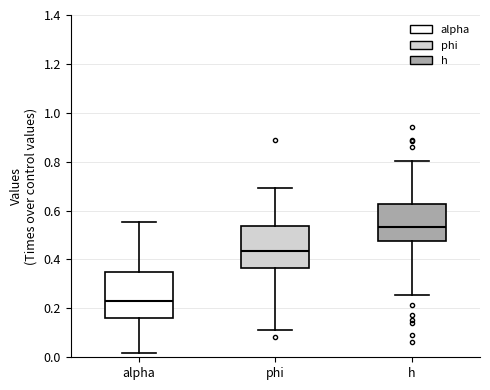

Reading left to right, transcribe this box plot: for each box, give where its median line is, the range the box spans, and where its two whiskers end, as read against the y-axis. The values are not printed on the chart, so give them approximately, as read against the axis.

alpha: median 0.22, box 0.16 to 0.34, whiskers 0.02 to 0.56
phi: median 0.44, box 0.36 to 0.54, whiskers 0.12 to 0.70
h: median 0.54, box 0.48 to 0.62, whiskers 0.26 to 0.80